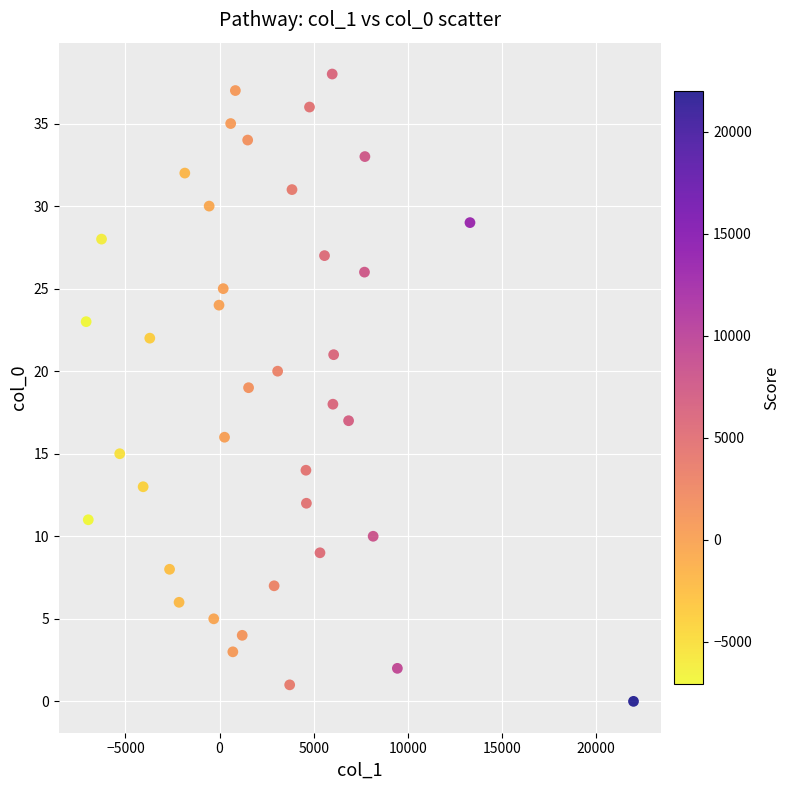

What is the range of Y values (max minus min)?

38